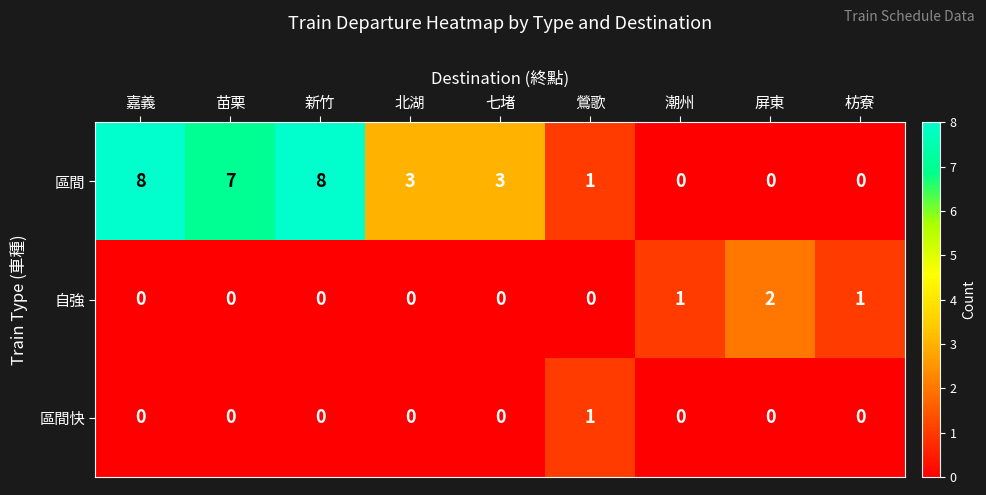

List the series in order of their peak value, highest first.

區間, 自強, 區間快